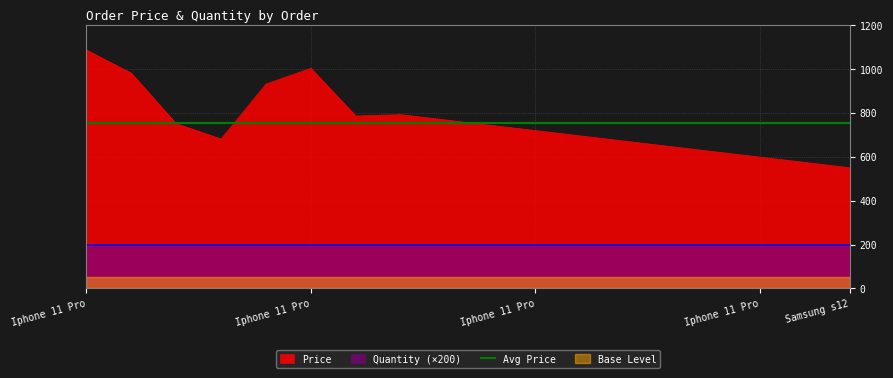

How many categories are shown in the chart?

18